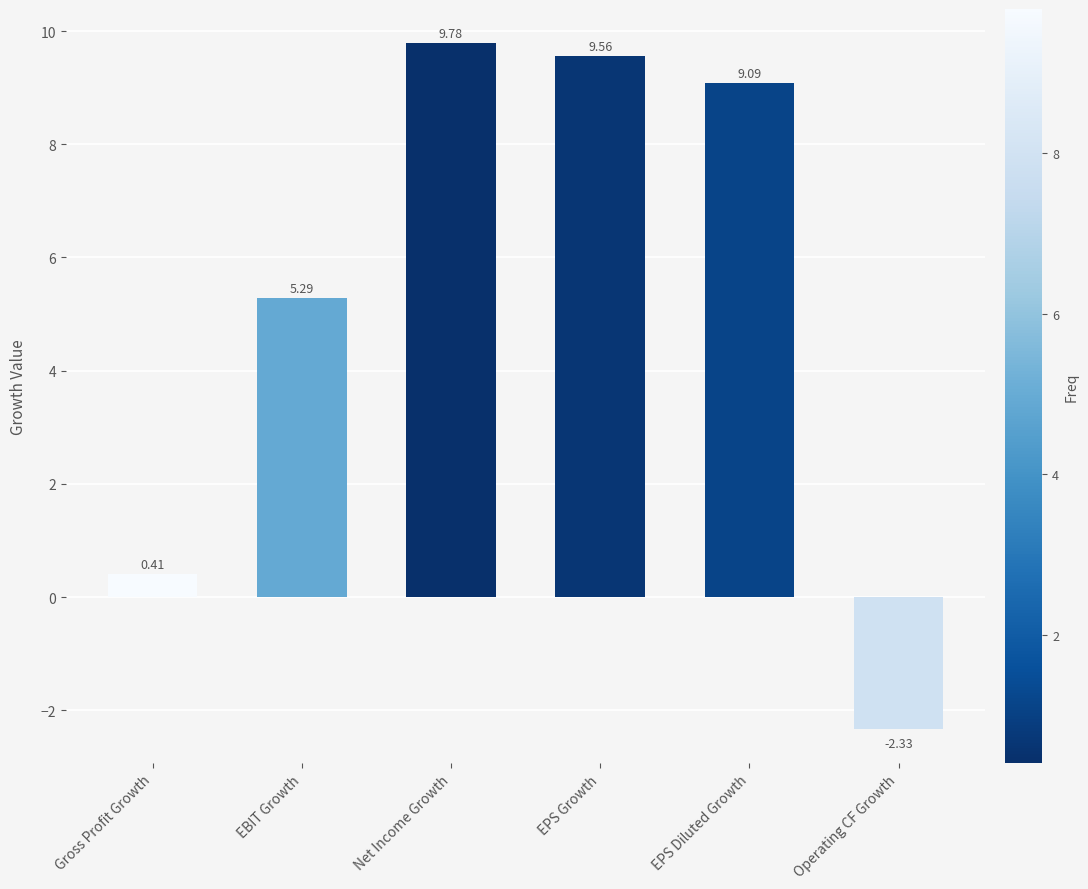

What is the change in value from EBIT Growth to EPS Diluted Growth?

+3.8